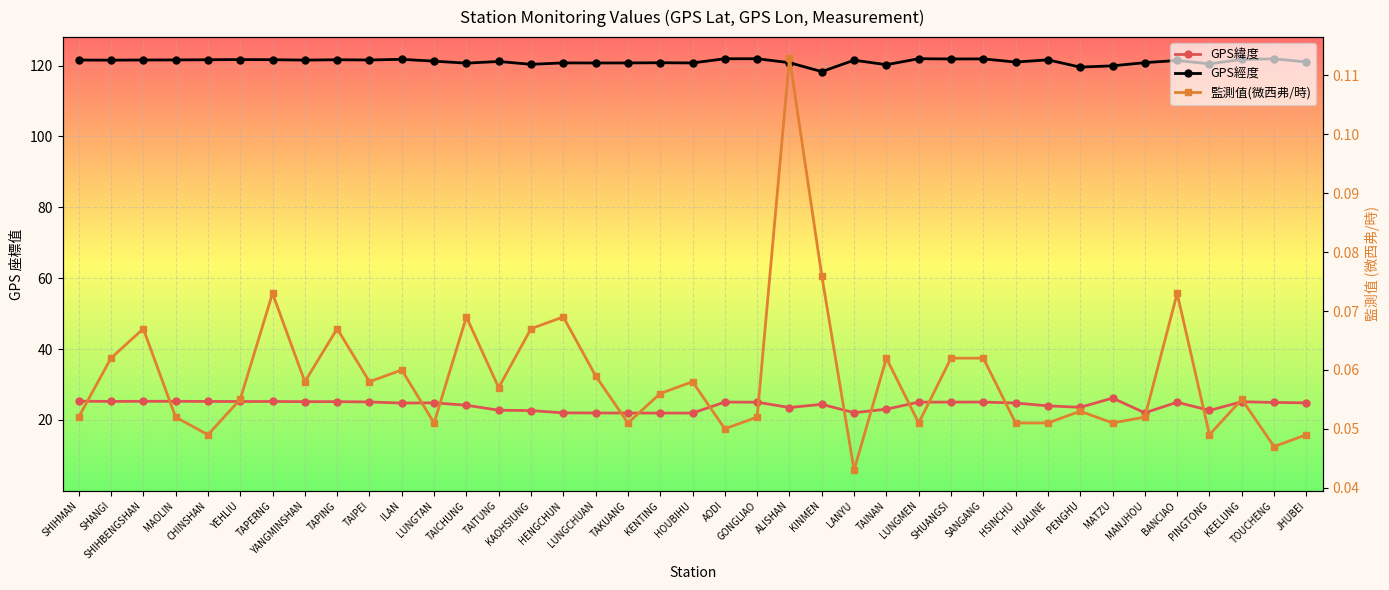

Where does the GPS經度 series first go above 121?

SHIHMAN